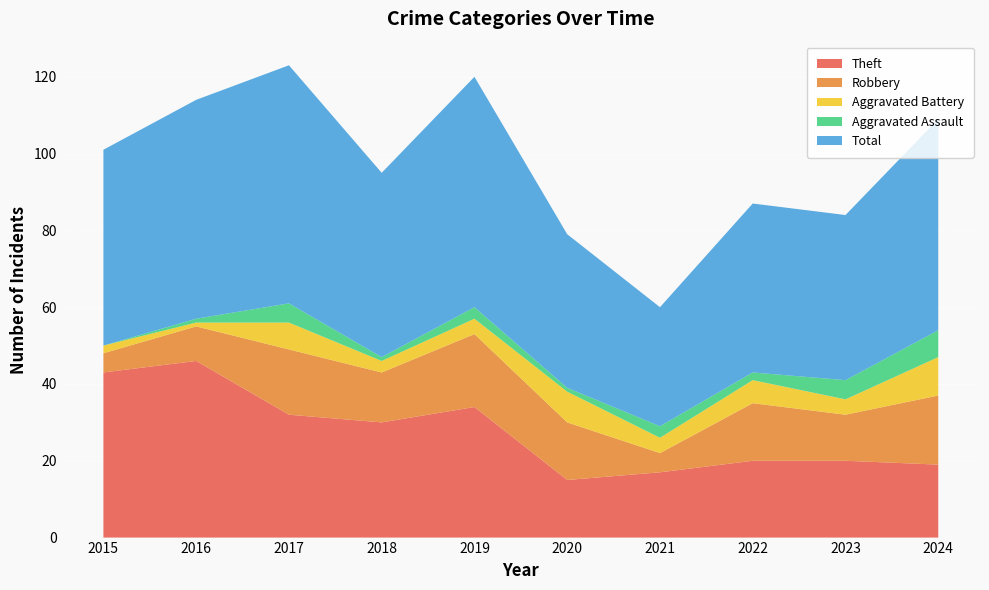

Reading right to left, transcribe all the data shown in this chart.

Theft: 19	20	20	17	15	34	30	32	46	43
Robbery: 18	12	15	5	15	19	13	17	9	5
Aggravated Battery: 10	4	6	4	8	4	3	7	1	2
Aggravated Assault: 7	5	2	3	1	3	1	5	1	0
Total: 55	43	44	31	40	60	48	62	57	51